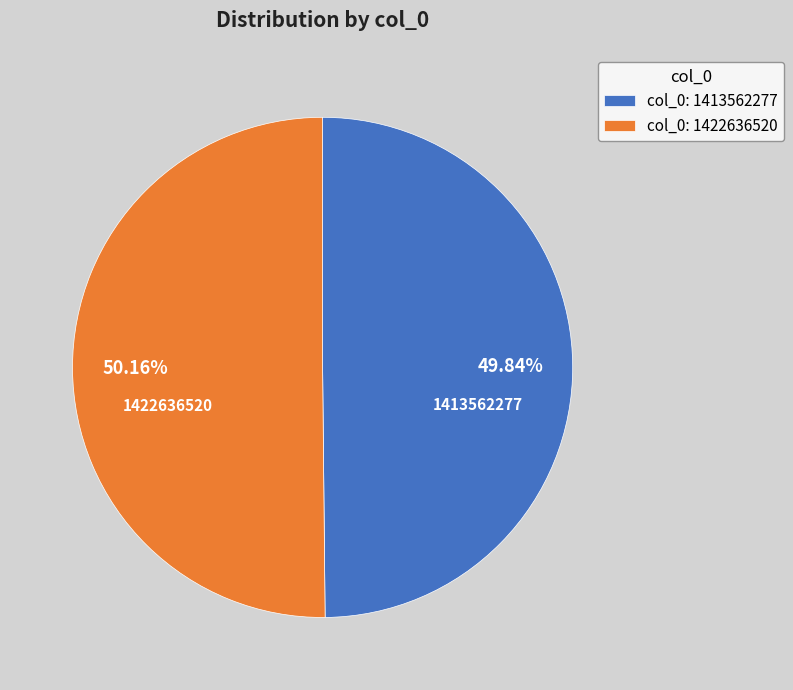

Approximately how many times larger is the value at 1413562277 compared to 1422636520?

1.0